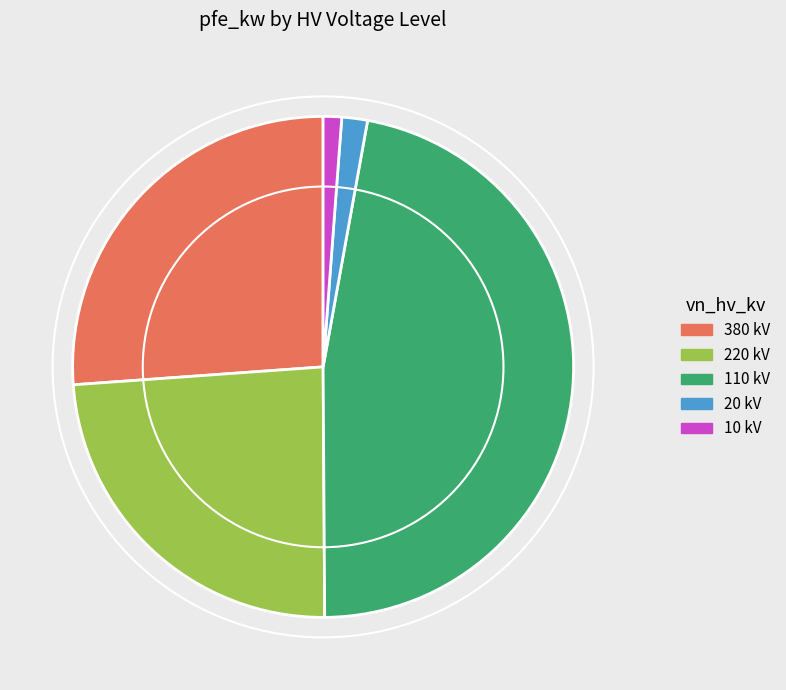

Which has a higher value, 10 kV or 220 kV?

220 kV